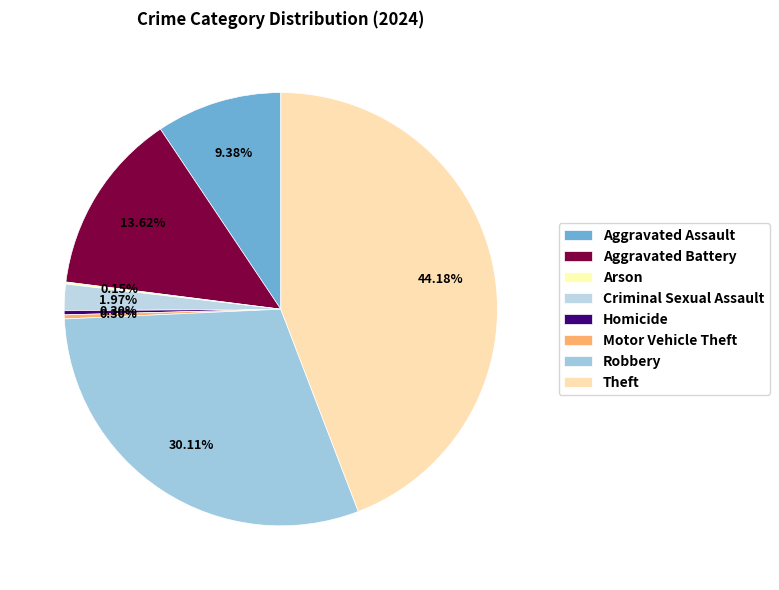

The Homicide slice represents 11% of the pie. True or false?

False